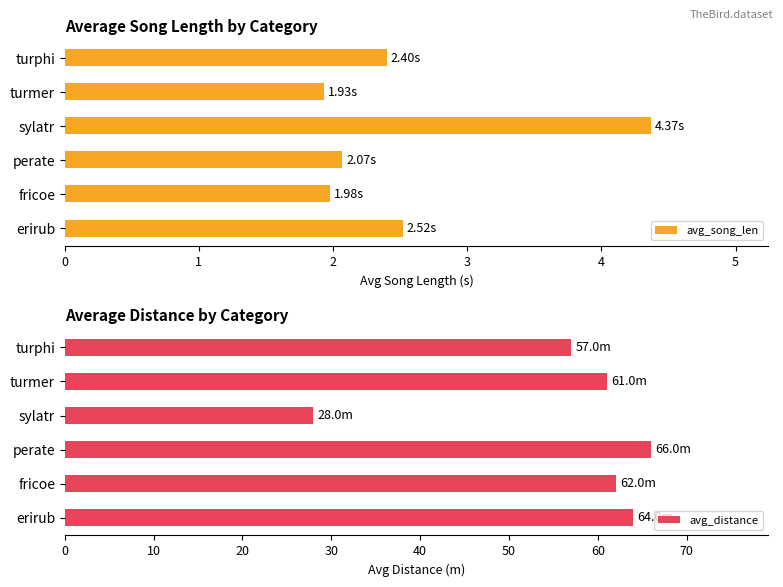

What are all the series names shown in the legend?

avg_song_len, avg_distance